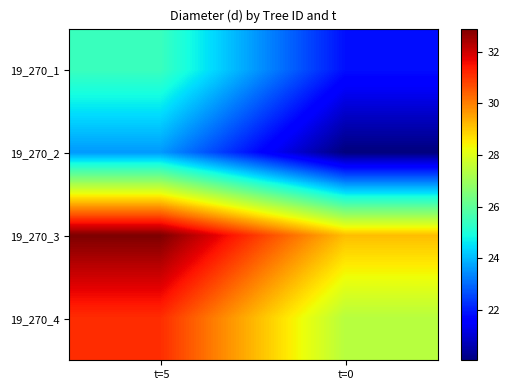

Reading right to left, transcribe all the data shown in this chart.

19_270_1: t=0=21.9	t=5=25.4
19_270_2: t=0=20.1	t=5=23.6
19_270_3: t=0=29.1	t=5=32.9
19_270_4: t=0=27.4	t=5=31.1